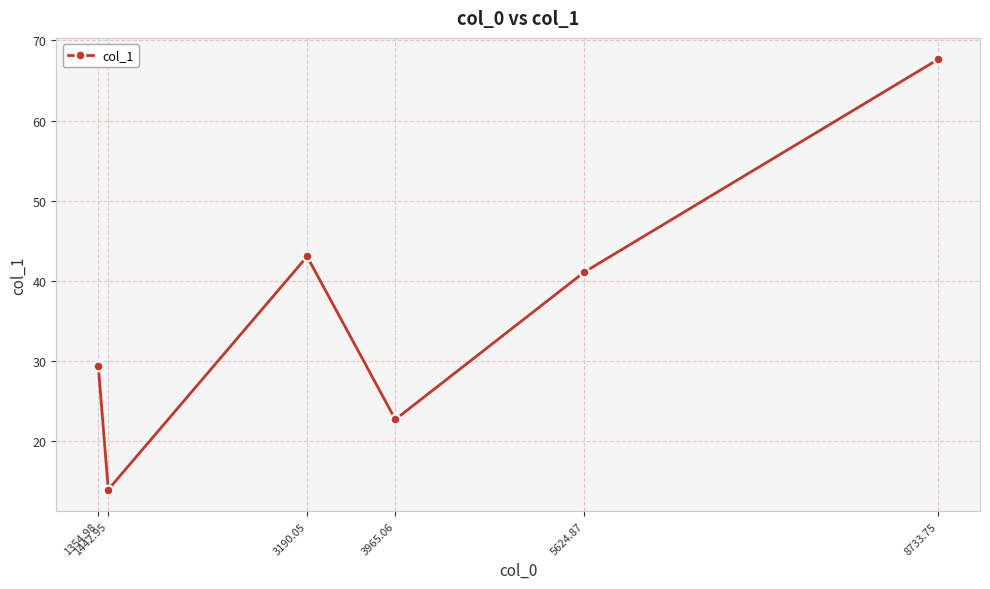

What is the smallest value displayed?

14.0